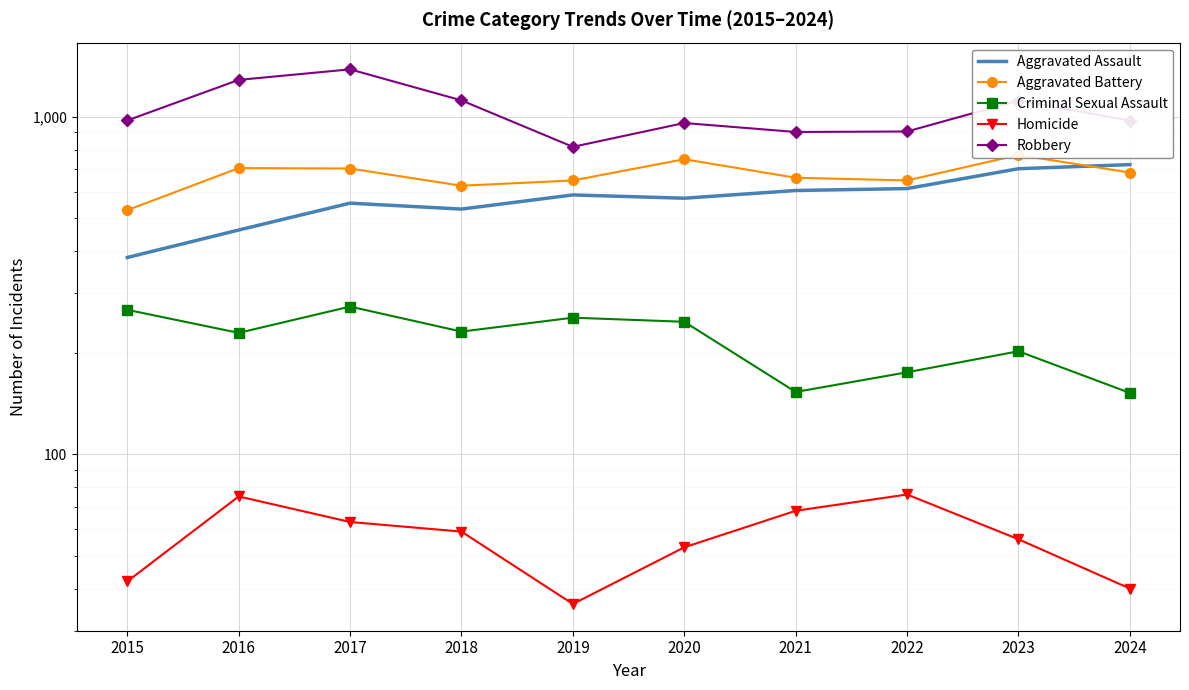

Is the value of Criminal Sexual Assault at 2022 greater than the value of Aggravated Assault at 2024?

No